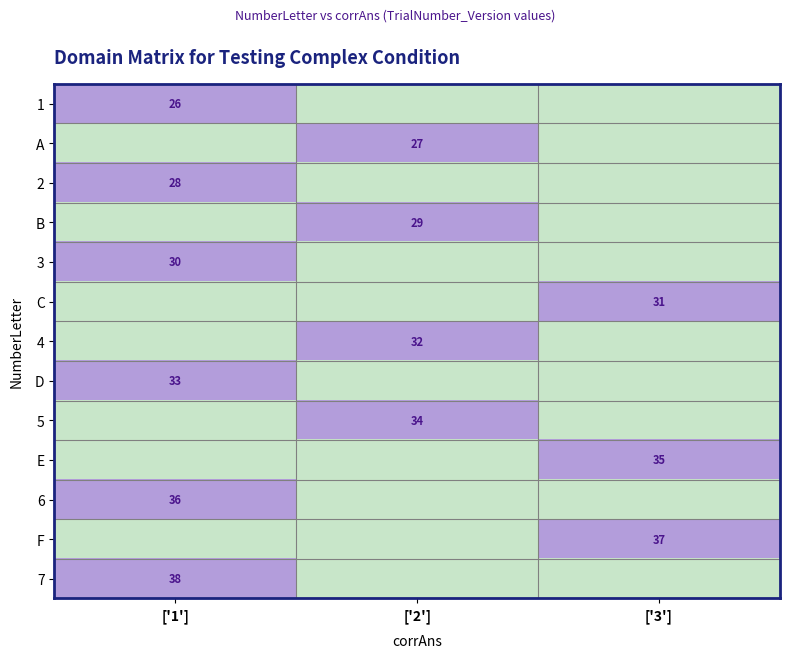

The value of D at ['1'] is 58. True or false?

False